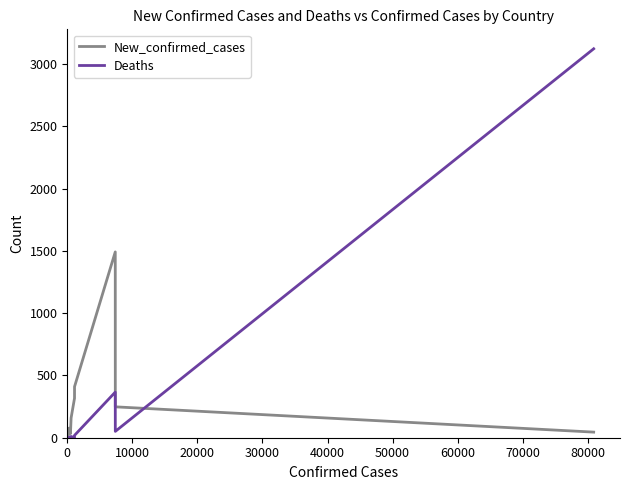

Is the value of New_confirmed_cases at 35 greater than the value of Deaths at 23?

Yes